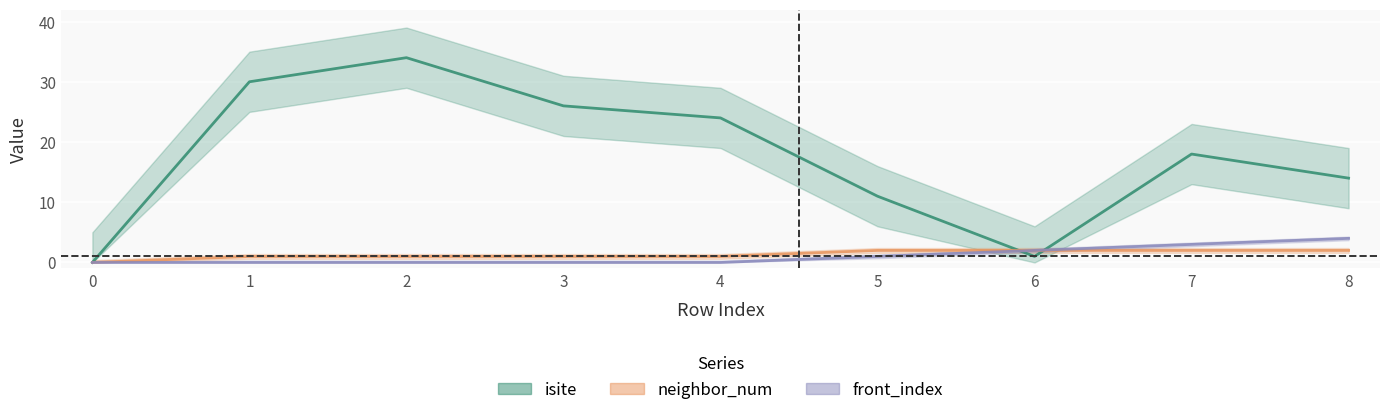

How many intersections are there between front_index and isite?

2